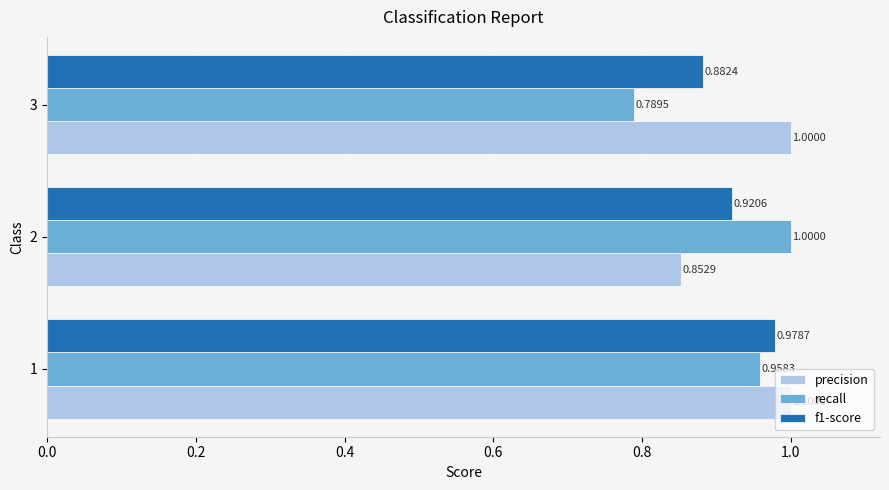

What is the greatest value displayed?

1.0